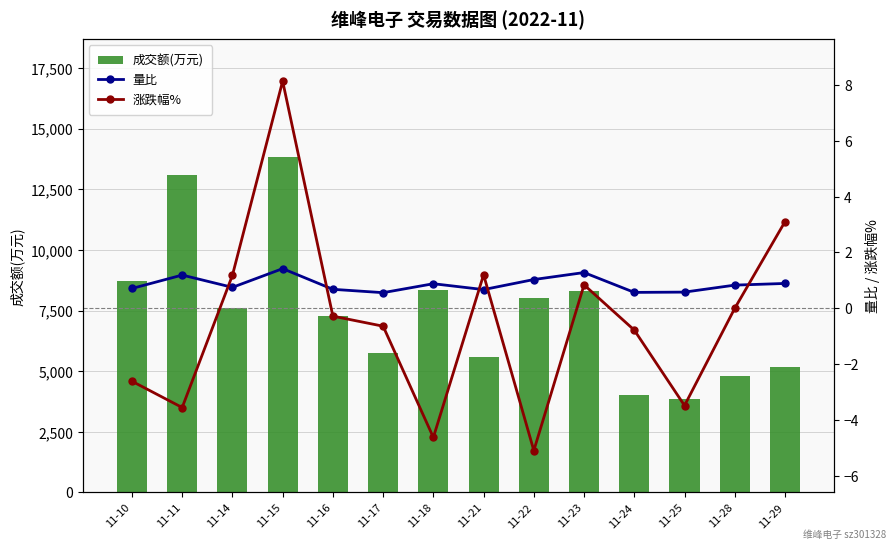

What is the difference between the second highest and minimum values in the 成交额(万元) series?

9247